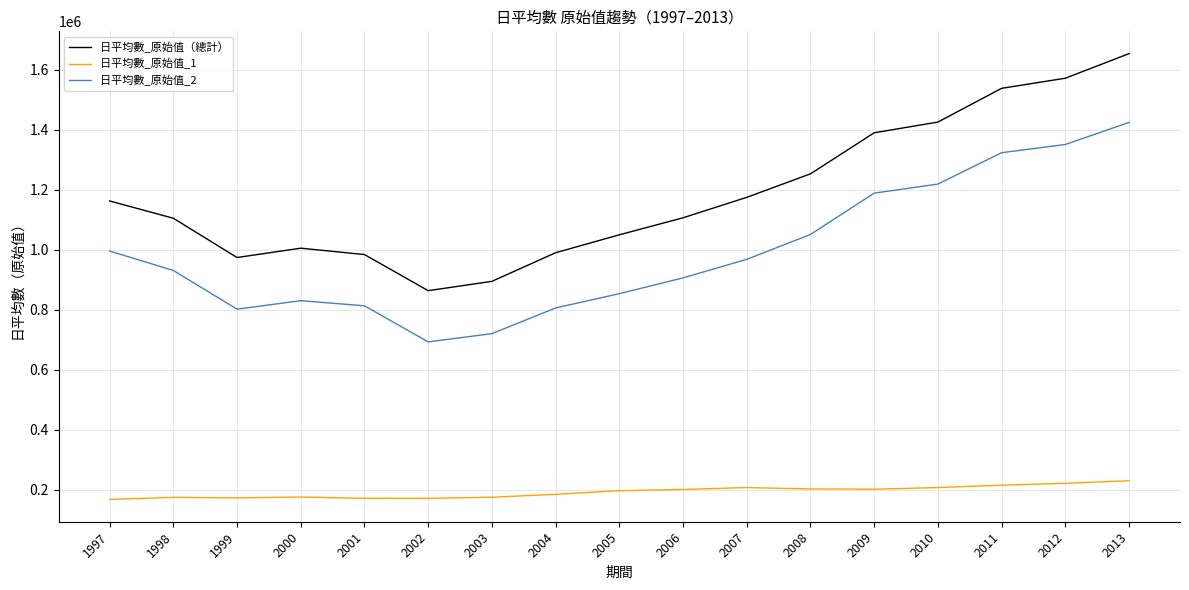

Where is the first local maximum for 日平均數_原始值（總計）?

2000